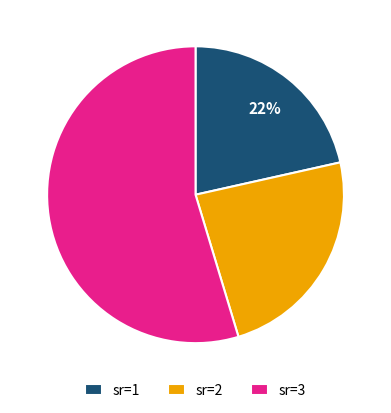

Which has a higher value, sr=2 or sr=1?

sr=2